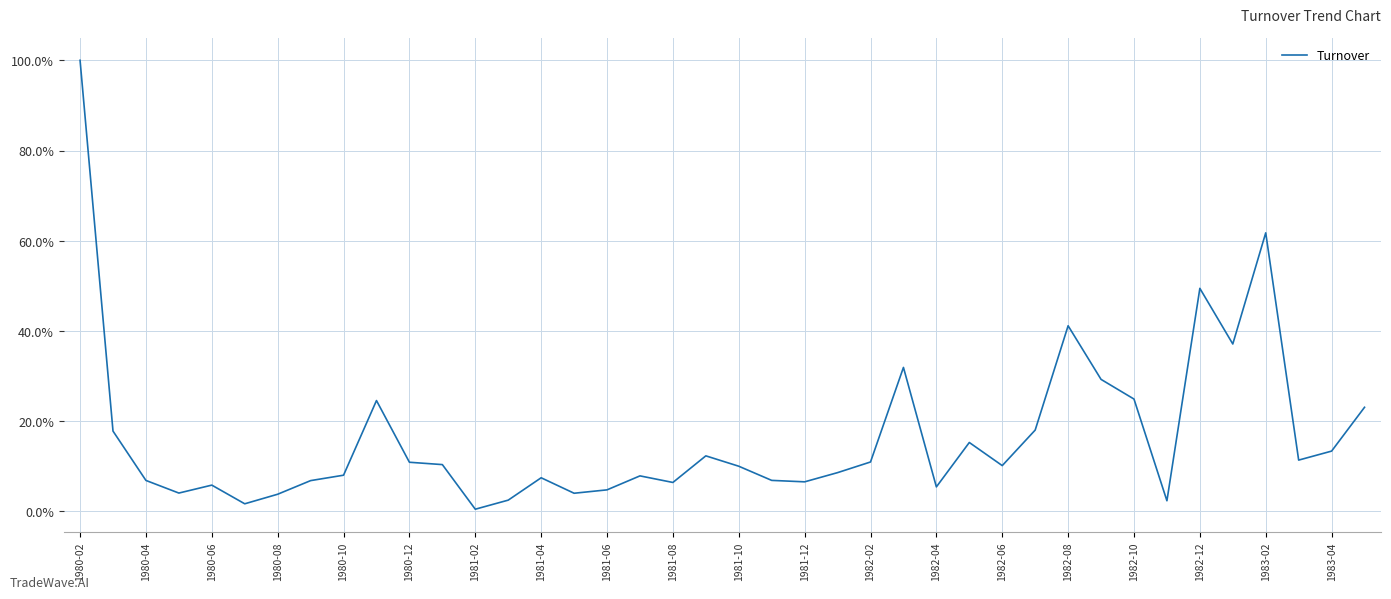

What is the difference between the second highest and minimum values?

0.6